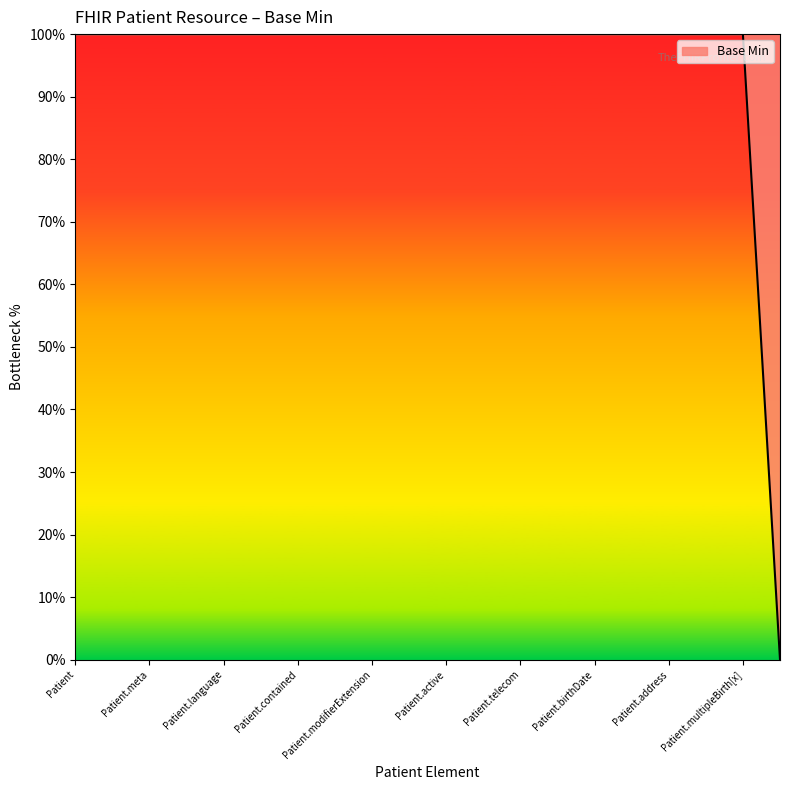

Does the chart have visible grid lines?

No